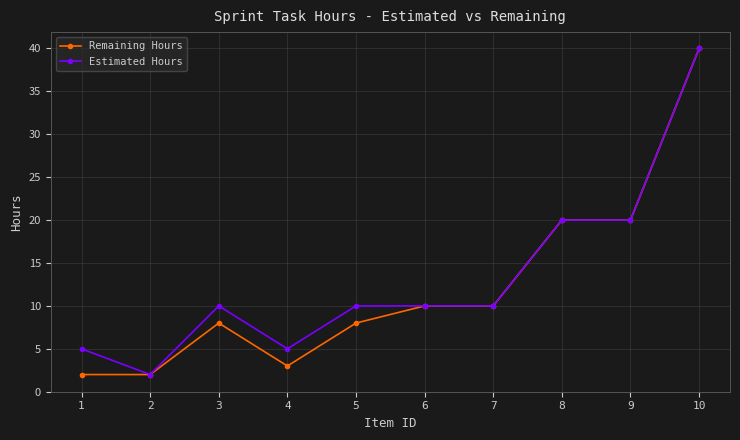

Which series changed the most between 4 and 6?

Remaining Hours